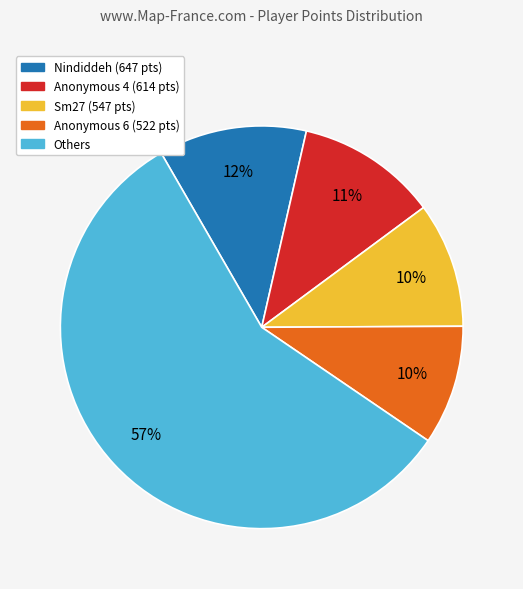

Does any single category account for the majority?

Yes